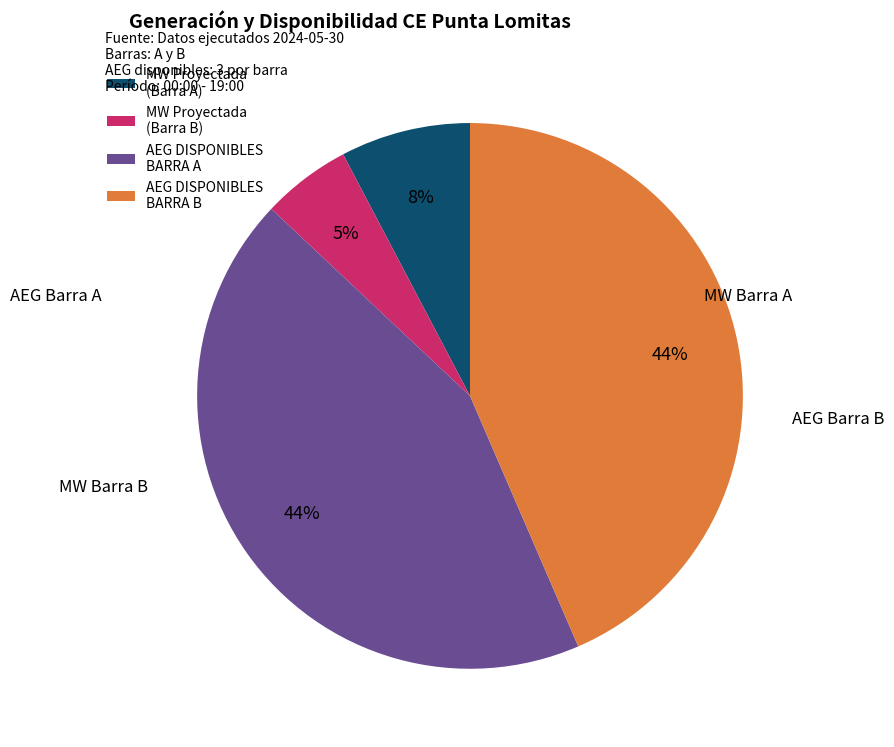

Between MW Proyectada (Barra B) and AEG DISPONIBLES BARRA B, which is larger?

AEG DISPONIBLES BARRA B